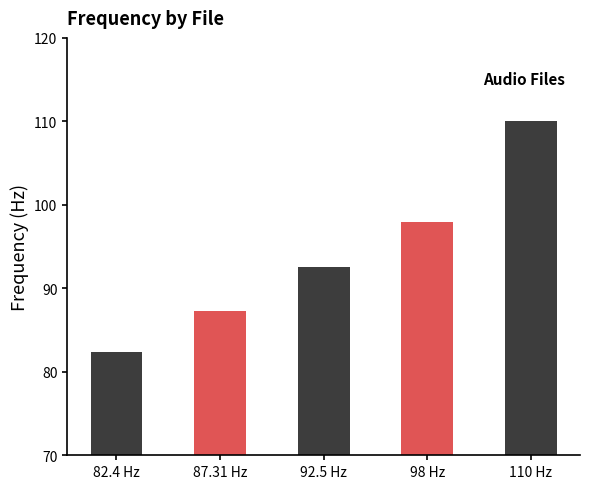

What is the minimum value shown in the chart?

82.4